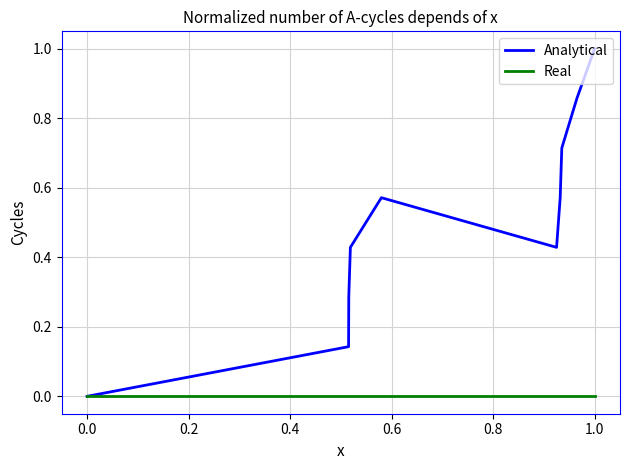

Rank the series by their average value, from highest to lowest.

Analytical, Real